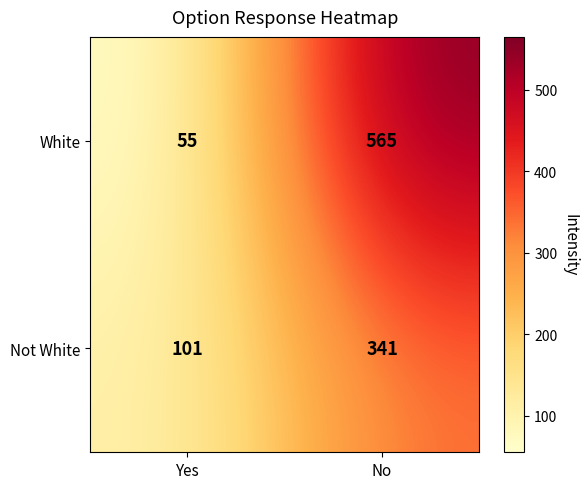

What is the difference between the maximum and minimum values in the White series?

510